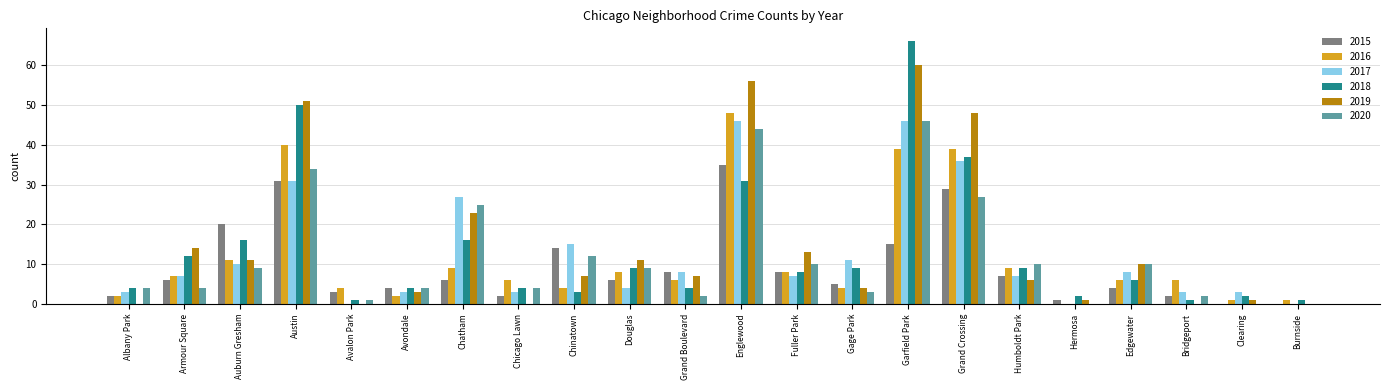

Which series changed the most between Armour Square and Grand Boulevard?

2018